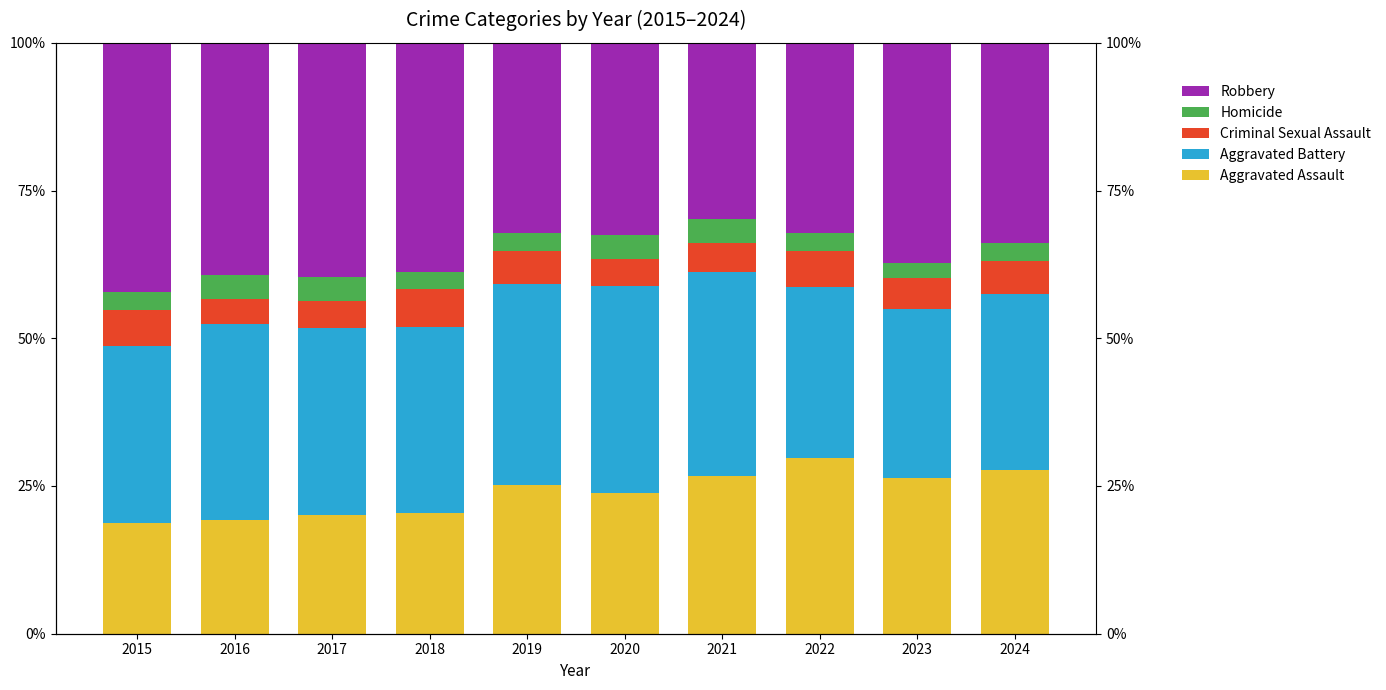

Is the value of Criminal Sexual Assault at 2016 greater than the value of Robbery at 2021?

No